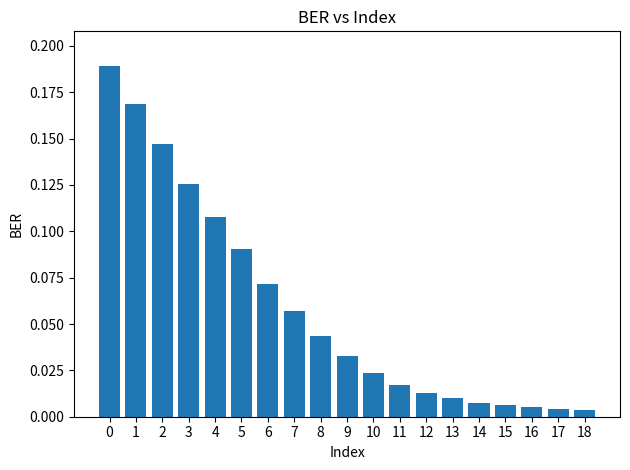

What is the sum of the values at 0 and 4?

0.3